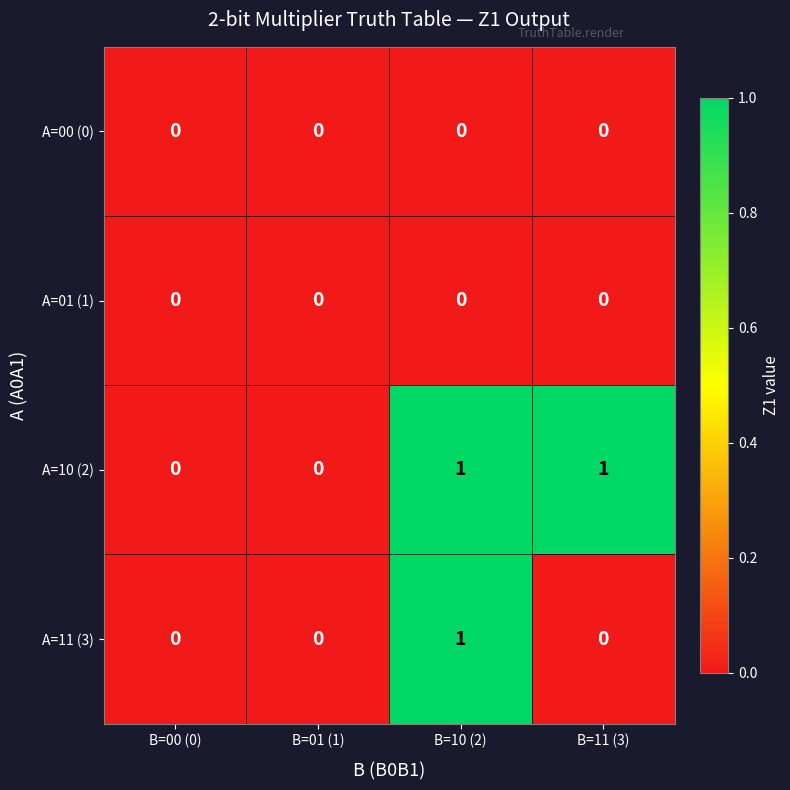

Reading left to right, what are all the values shown in this chart?

A=00 (0): 0	0	0	0
A=01 (1): 0	0	0	0
A=10 (2): 0	0	1	1
A=11 (3): 0	0	1	0